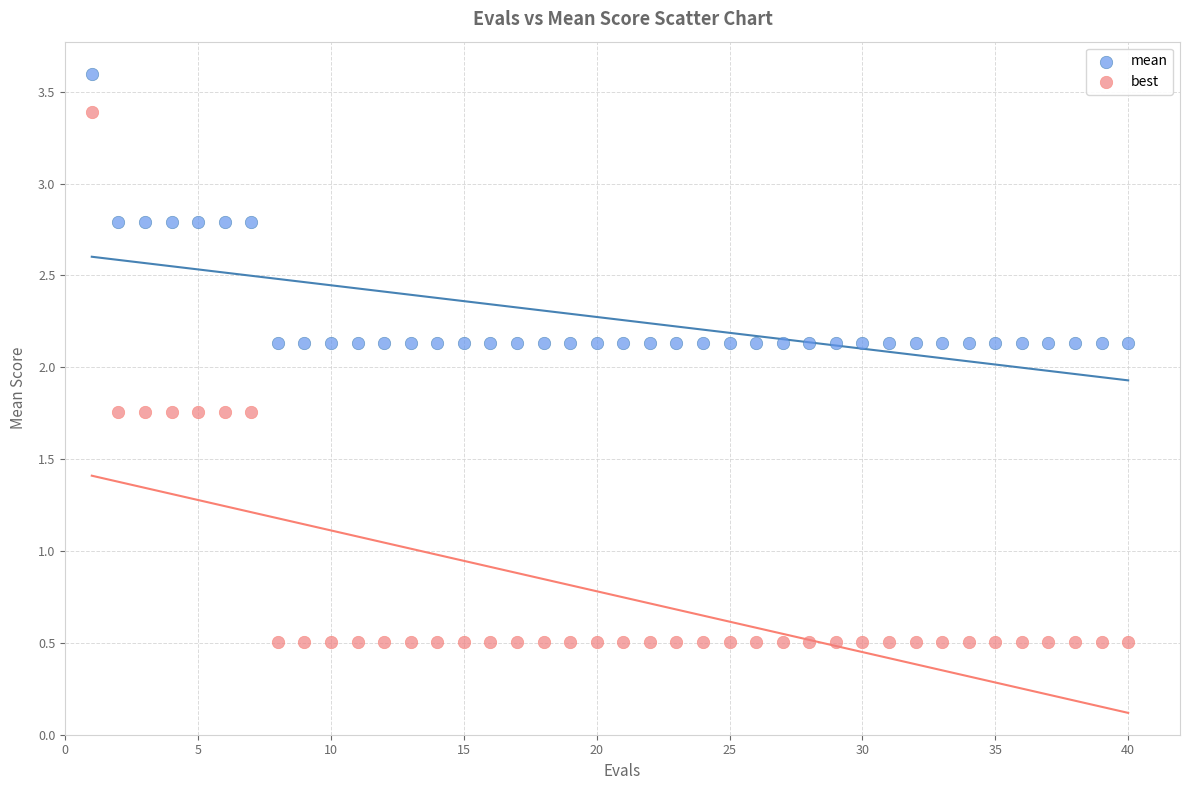

What are all the series names shown in the legend?

mean, best